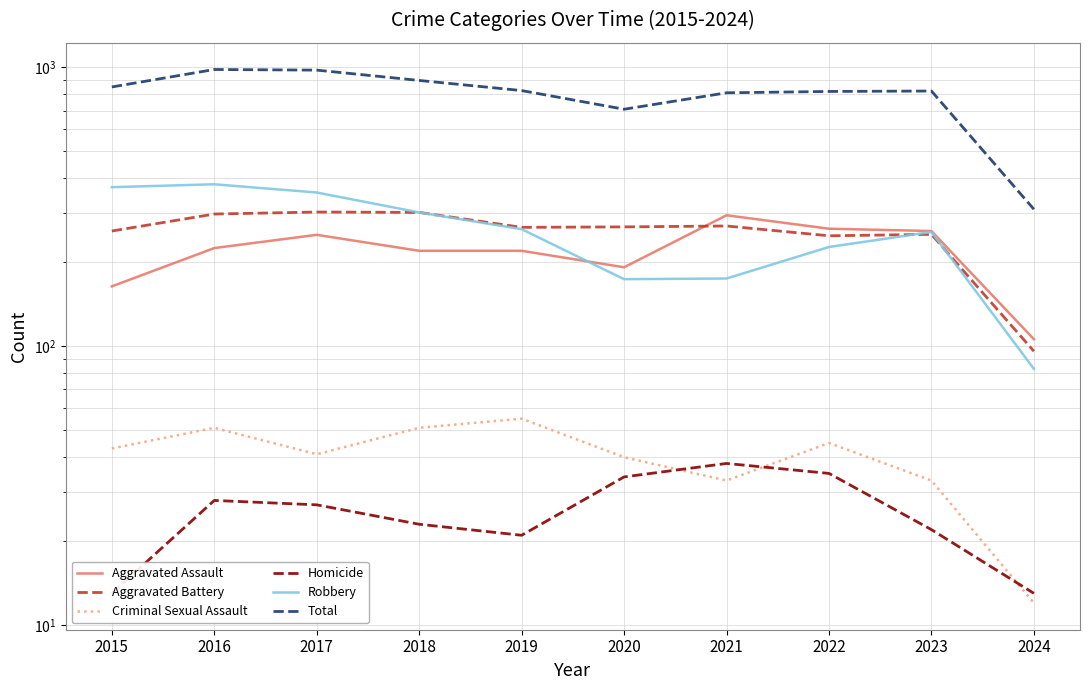

At which label does Criminal Sexual Assault reach its peak?

2019